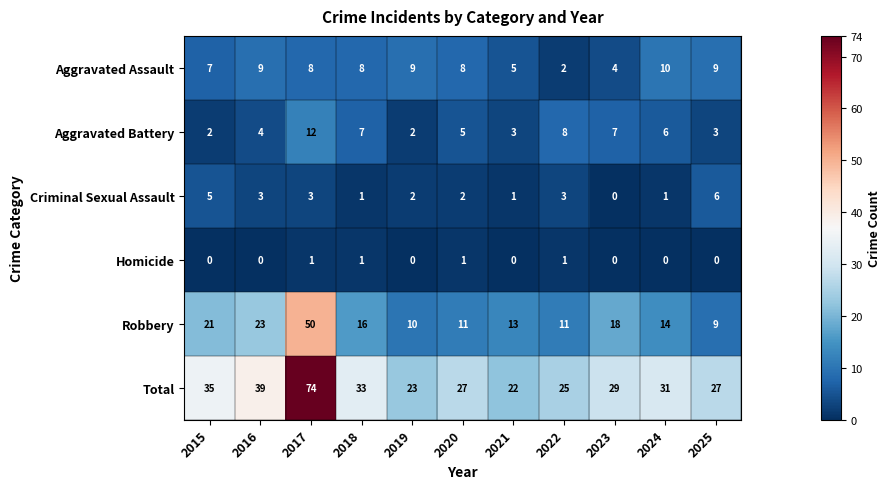

Is it true that Total equals 27 at 2020?

True